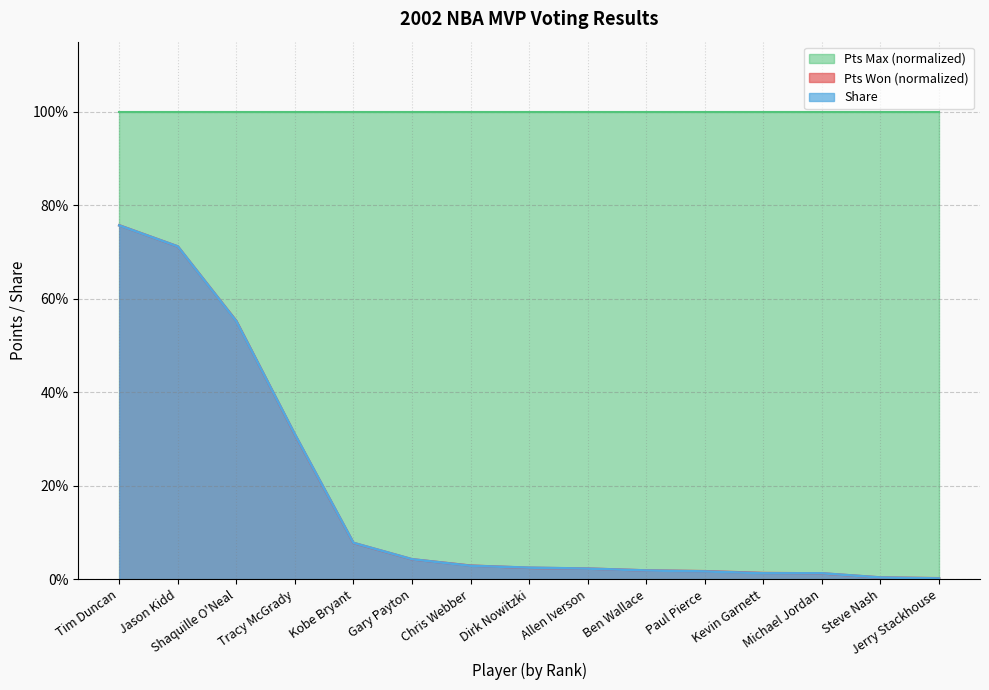

The value of Pts Won at Jason Kidd is 0.7. True or false?

True